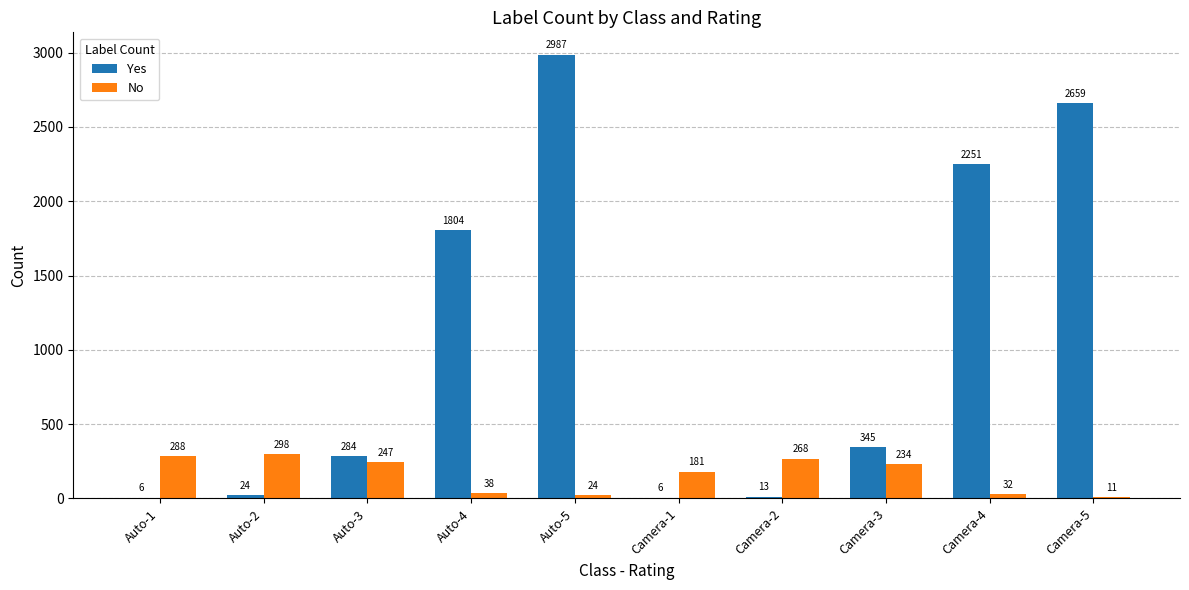

The value of No at Auto-5 is 24. True or false?

True